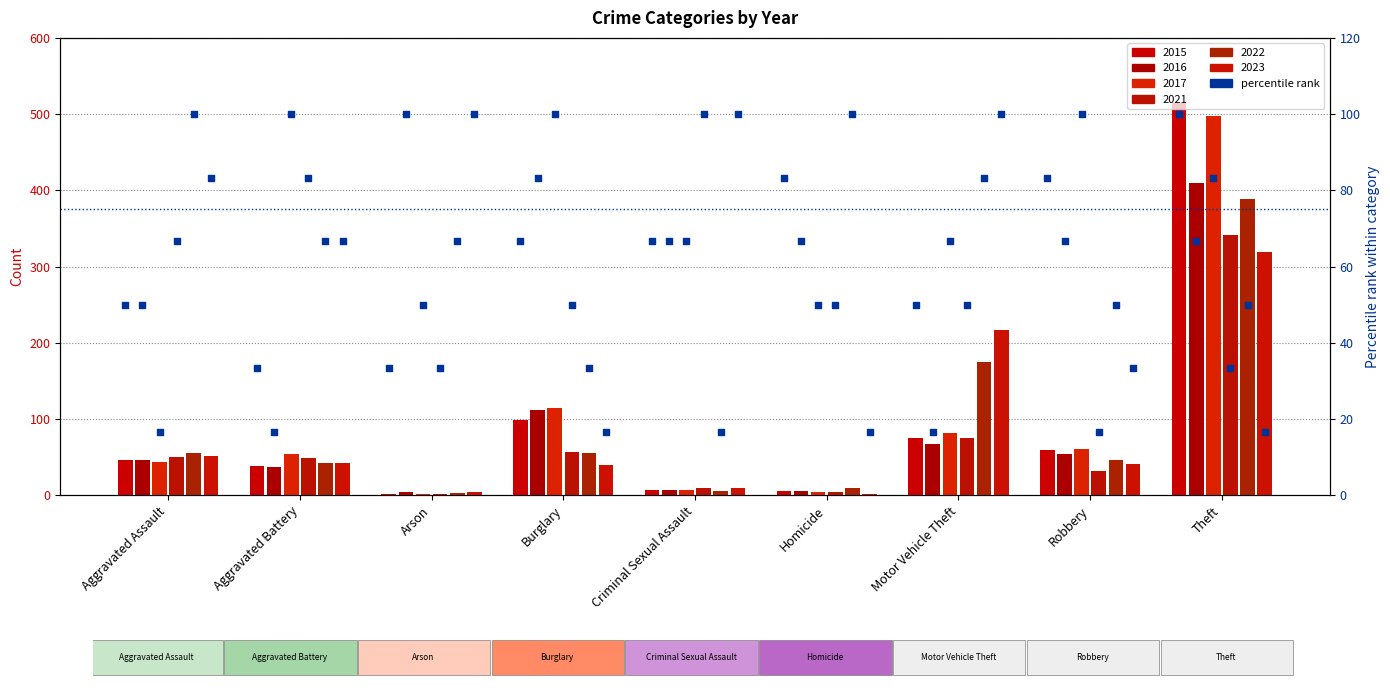

Which has a higher value, Homicide or Arson?

Homicide